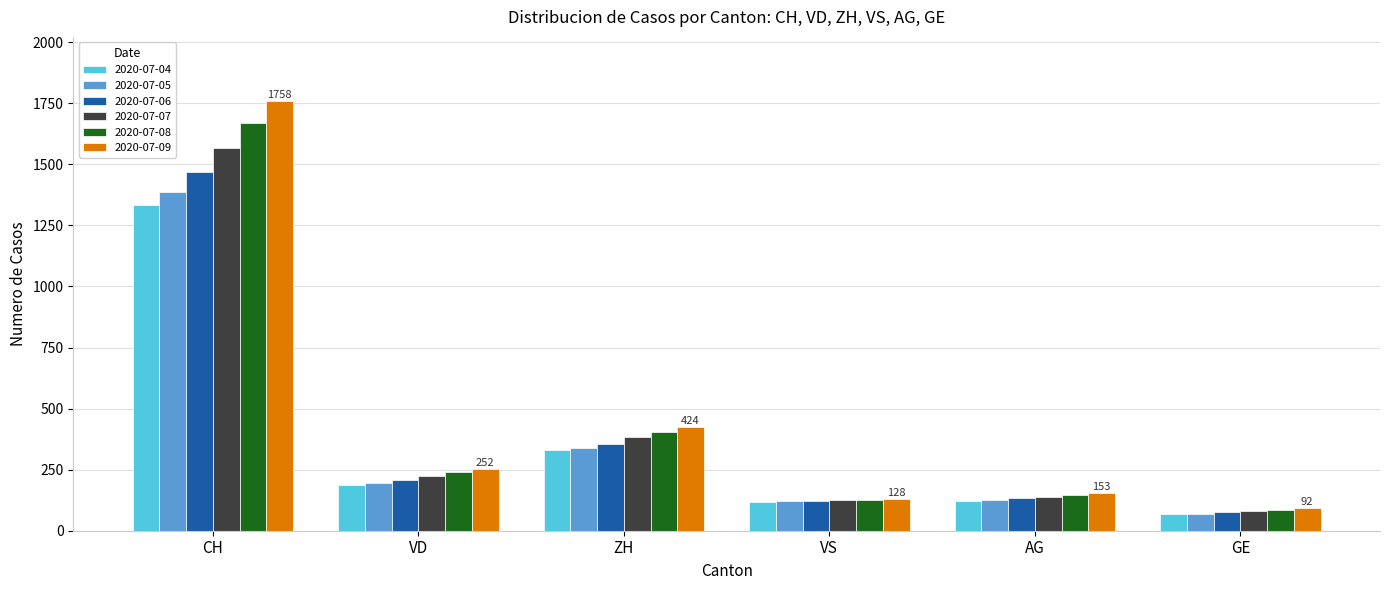

What is the difference between the maximum and minimum values in the 2020-07-09 series?

1666